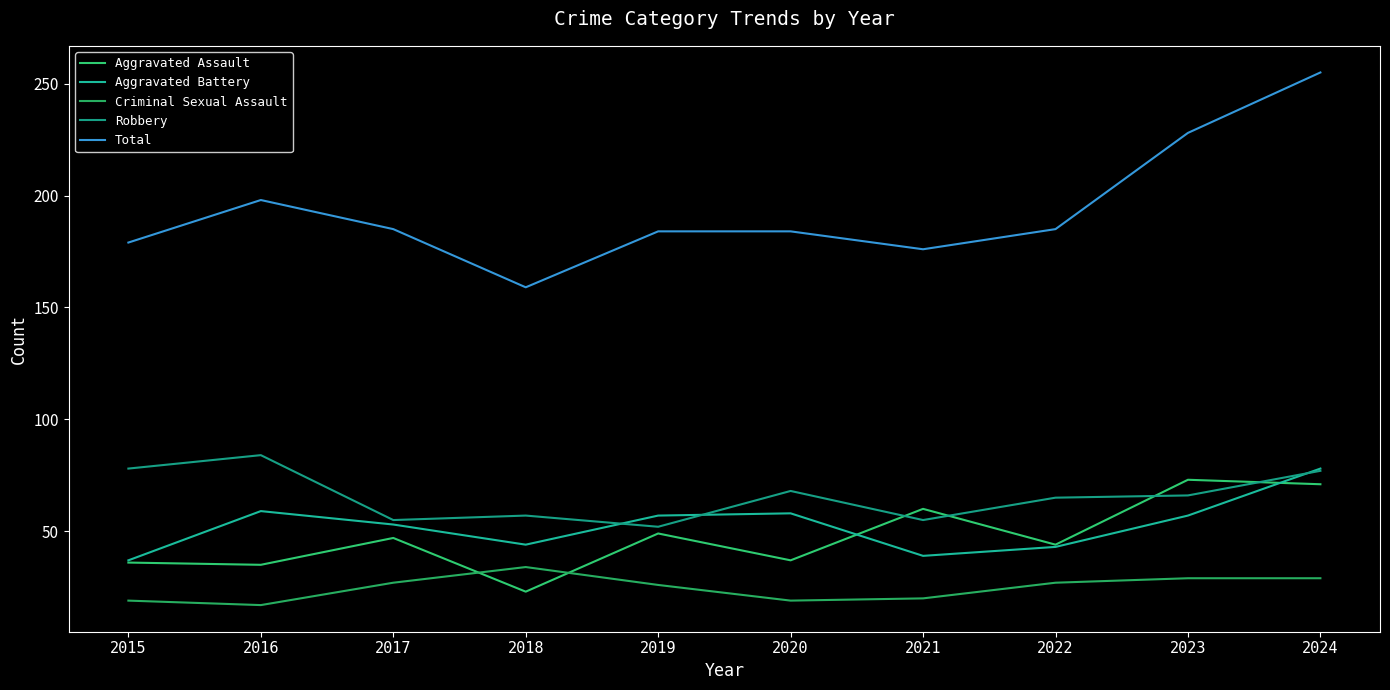

What is the difference between the second highest and minimum values in the Criminal Sexual Assault series?

12